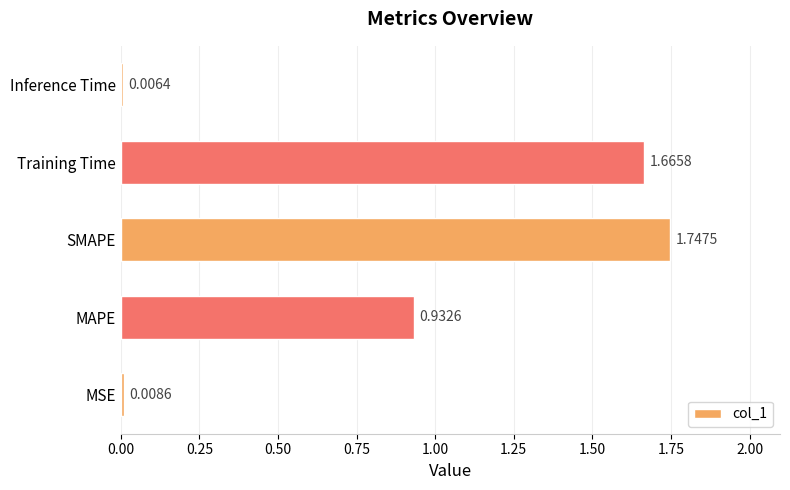

At which category does the chart reach its peak across all series?

SMAPE